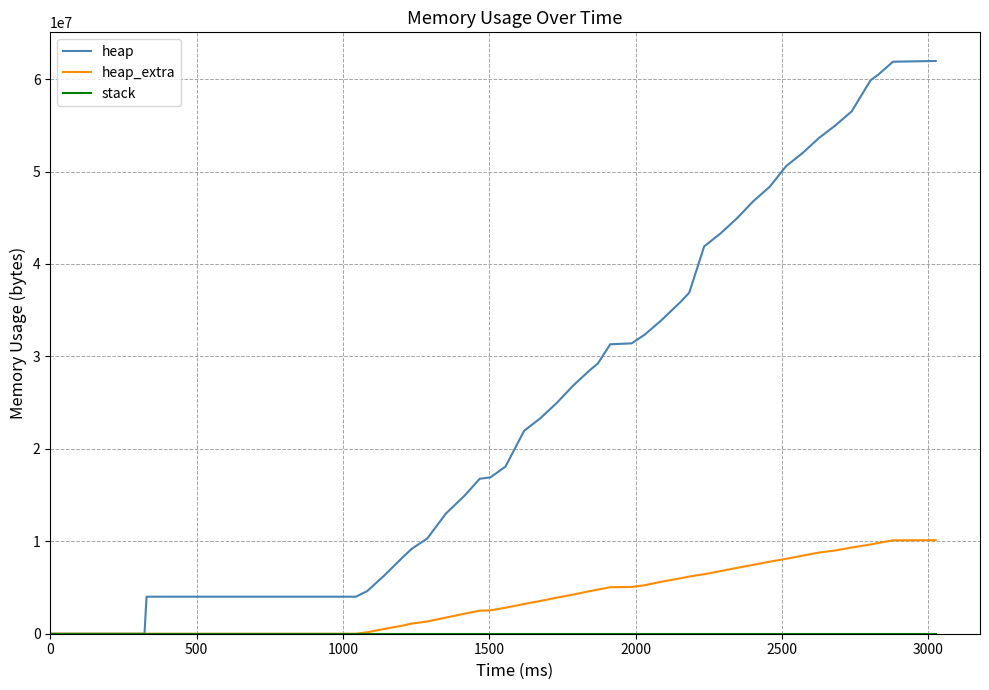

What is the maximum value shown in the chart?

61962288